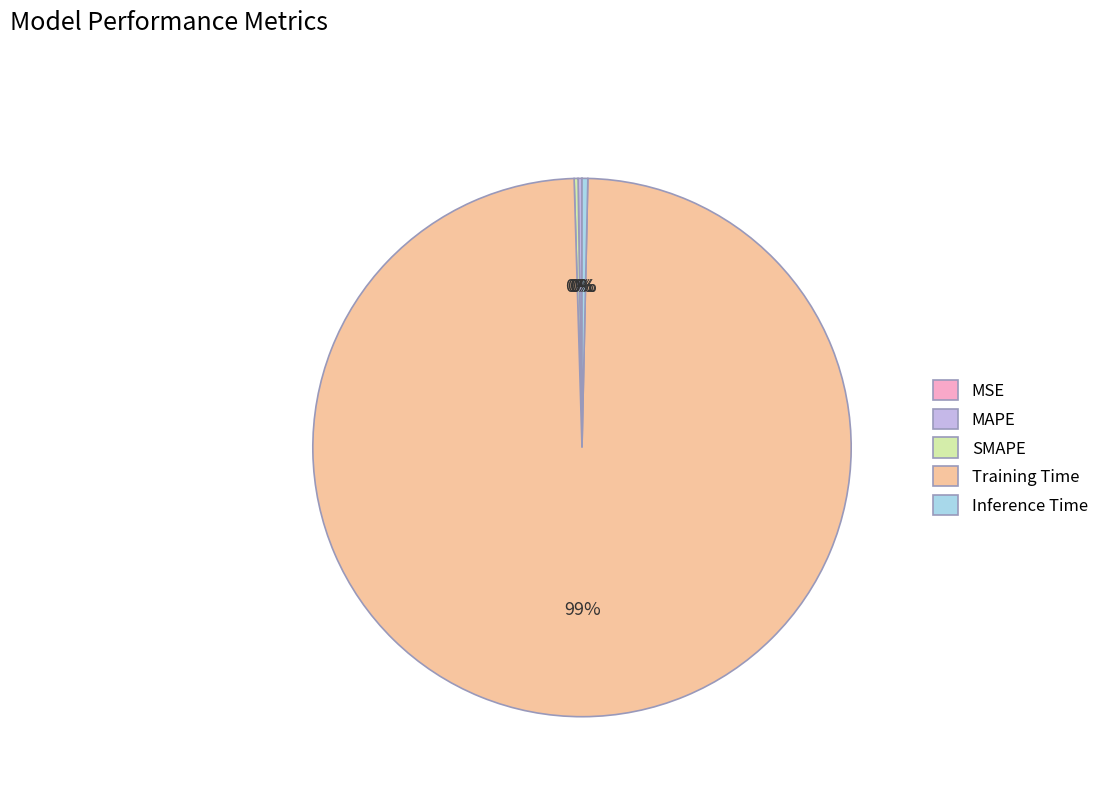

What is the largest slice in the pie chart?

Training Time